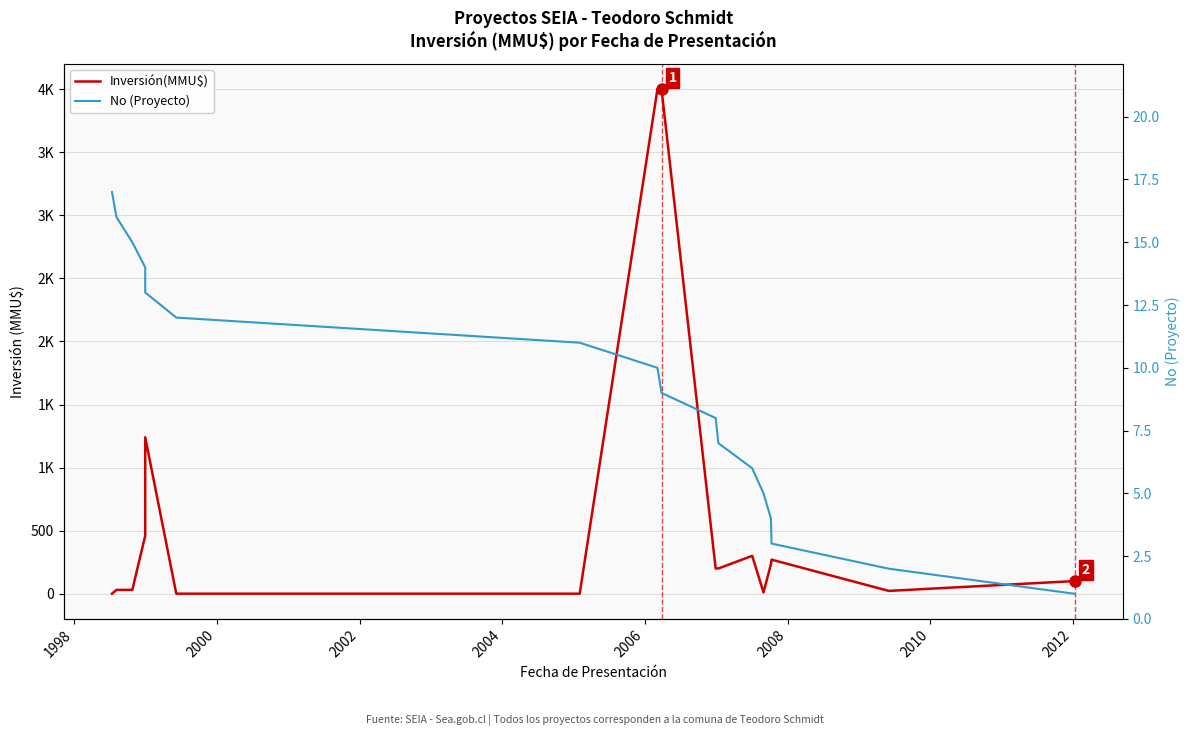

How many data points in No (Proyecto) are less than 9?

8